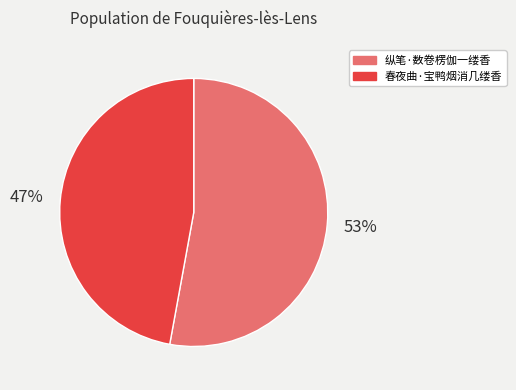

Count the number of slices in the pie.

2